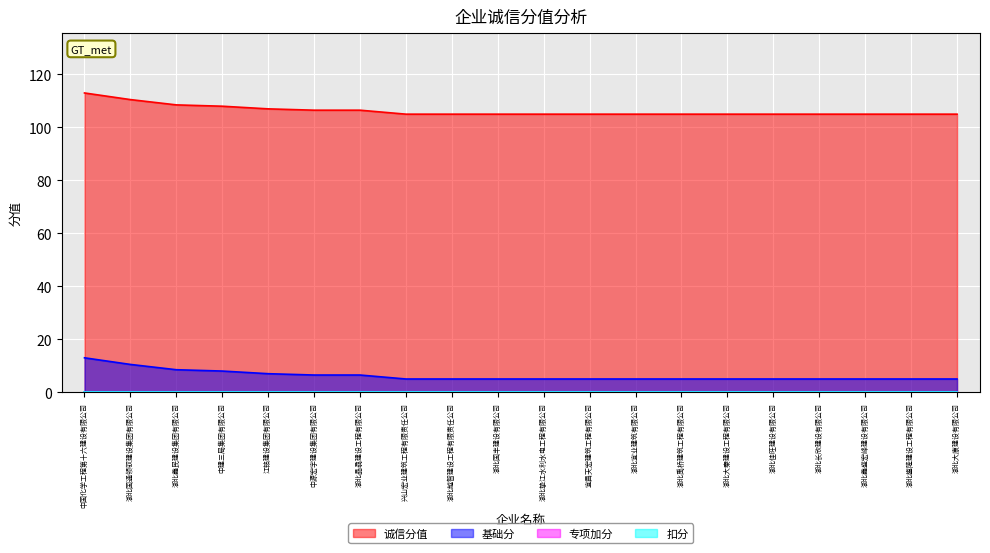

What is the greatest value displayed?

113.0